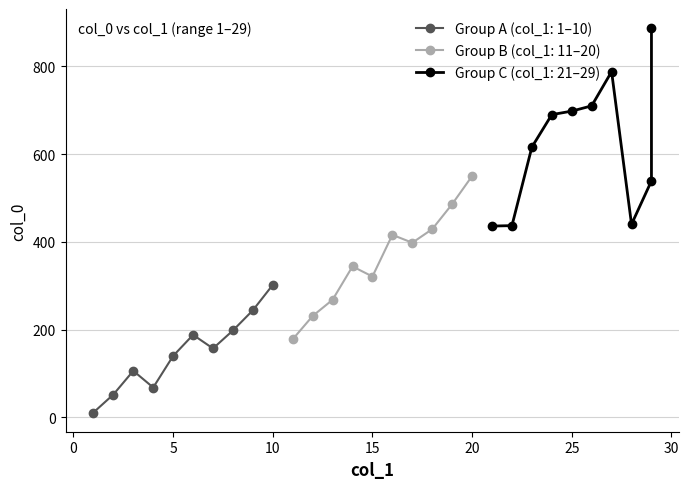

What is the maximum value for col_1?

29